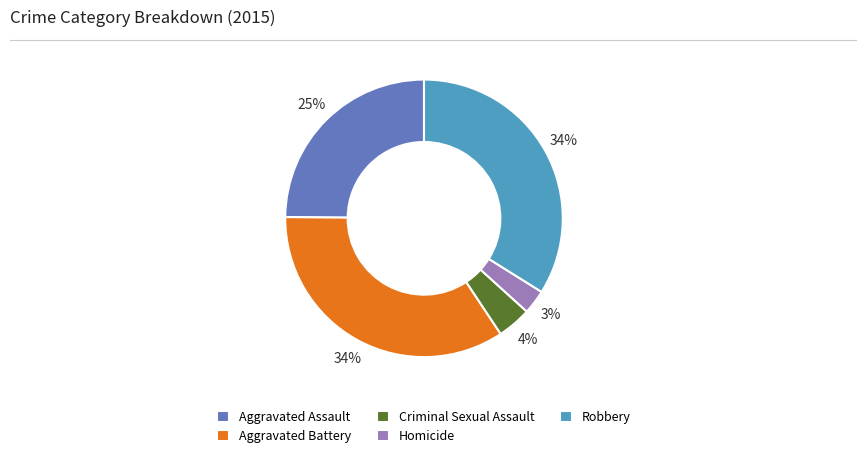

To the nearest percent, what percentage of the pie is Robbery?

34%